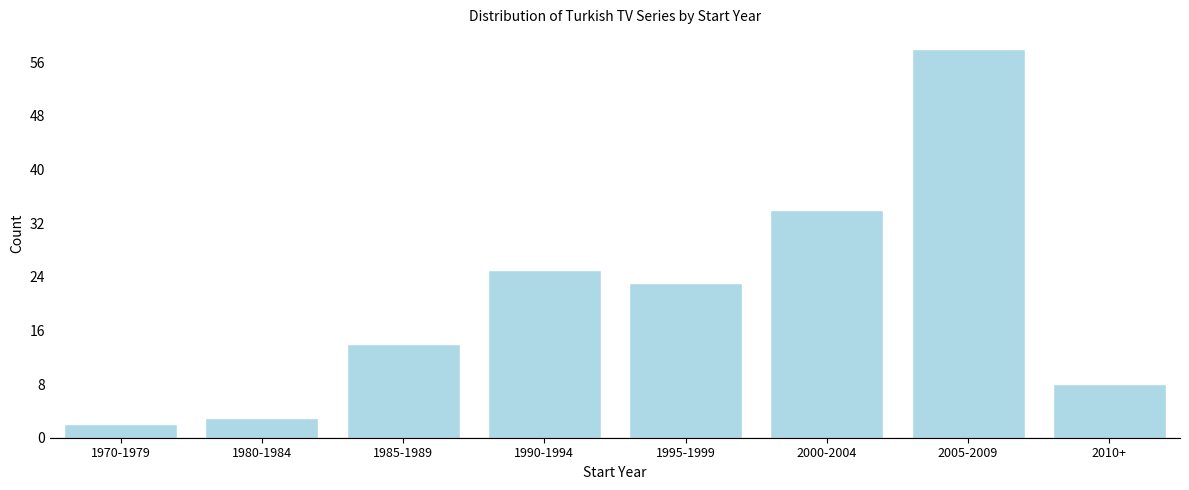

Reading left to right, transcribe all the data shown in this chart.

1970-1979=2	1980-1984=3	1985-1989=14	1990-1994=25	1995-1999=23	2000-2004=34	2005-2009=58	2010+=8